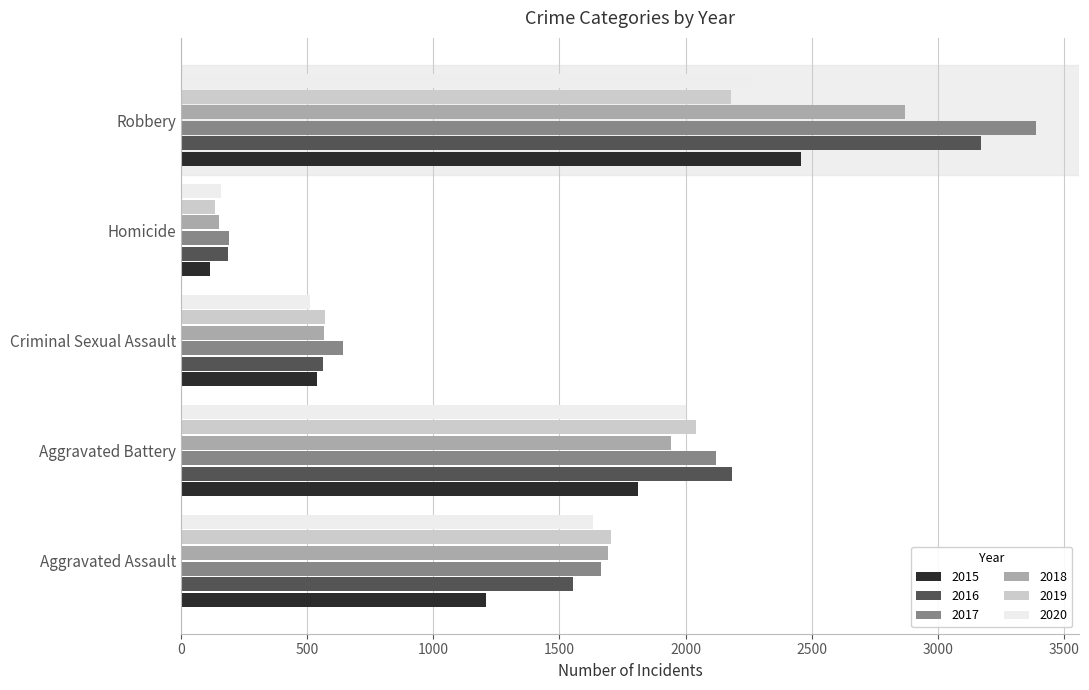

At which category is the sum across all series the highest?

Robbery